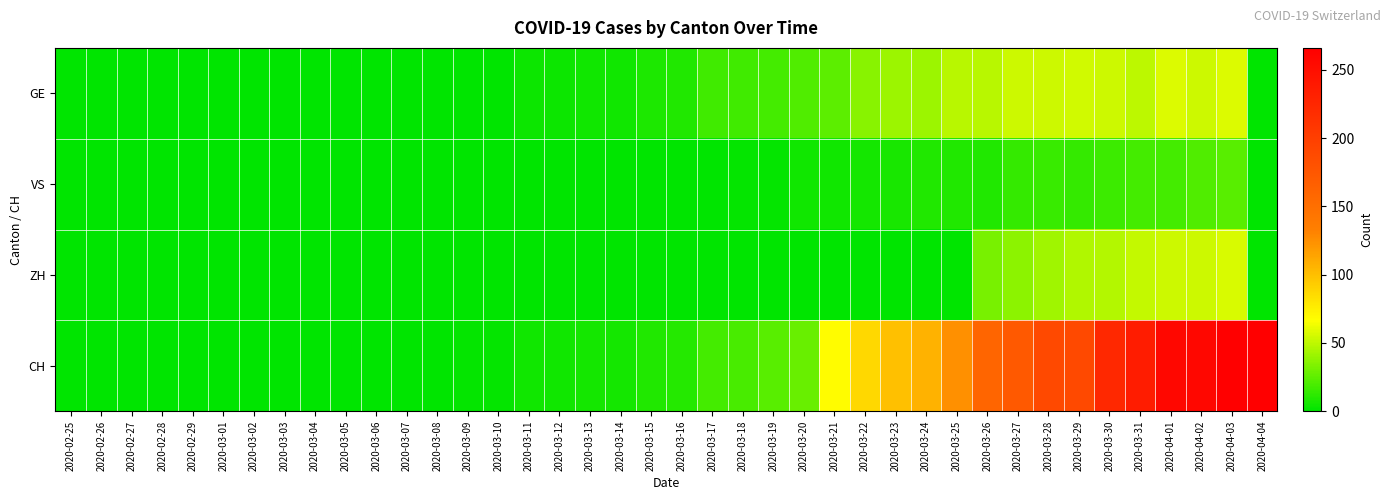

Rank the series by their maximum value, from lowest to highest.

VS, ZH, GE, CH